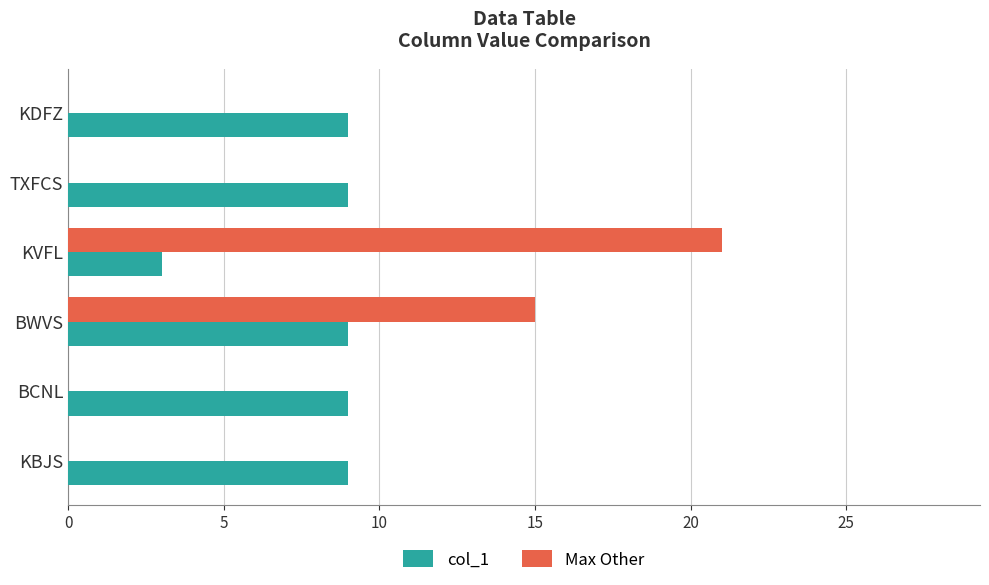

At which category does the chart reach its peak across all series?

KVFL